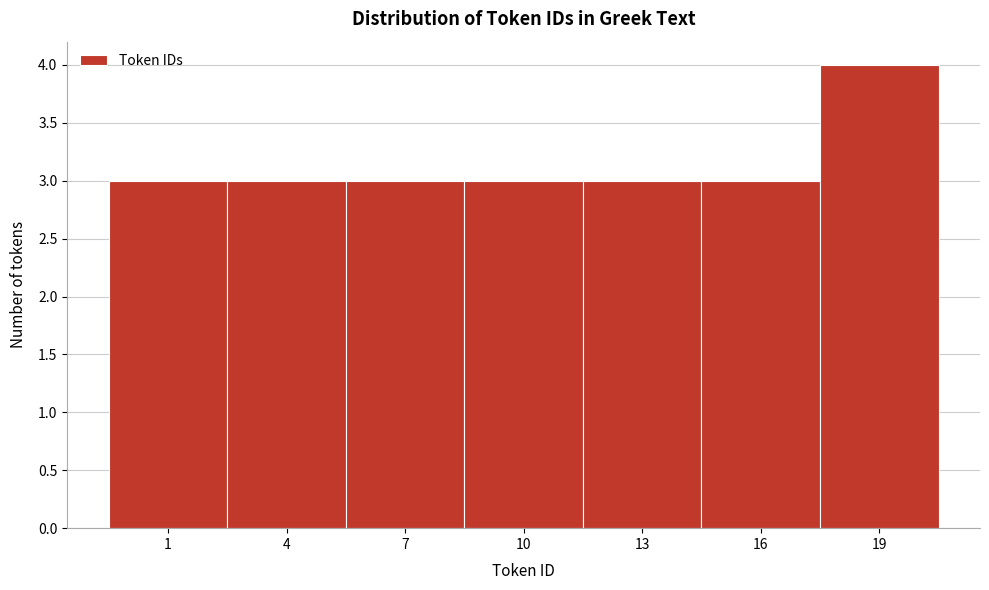

Reading left to right, transcribe all the data shown in this chart.

1=3	4=3	7=3	10=3	13=3	16=3	19=4